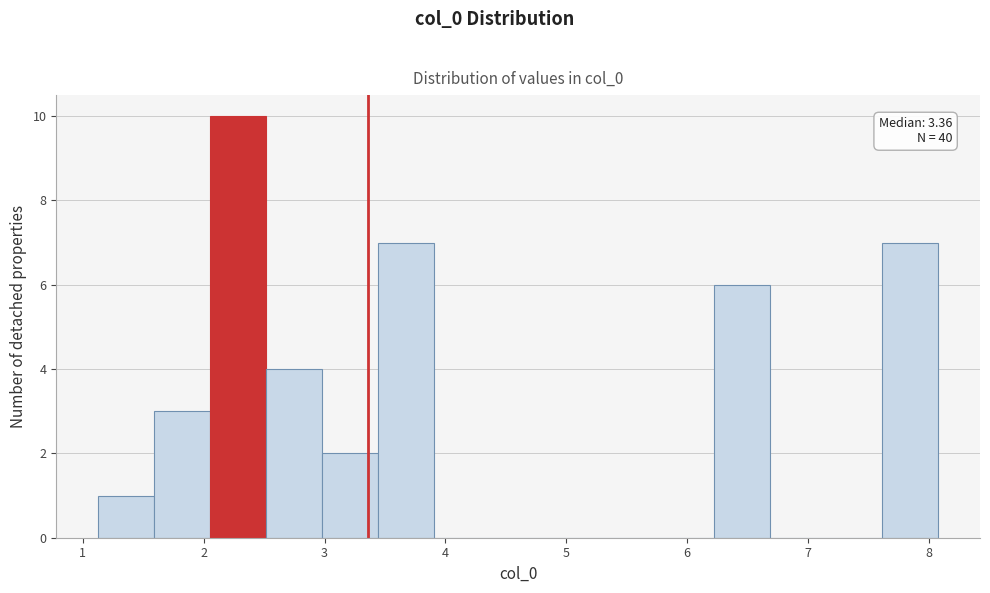

Which range on the x-axis has the tallest bar?

2.1 to 2.5